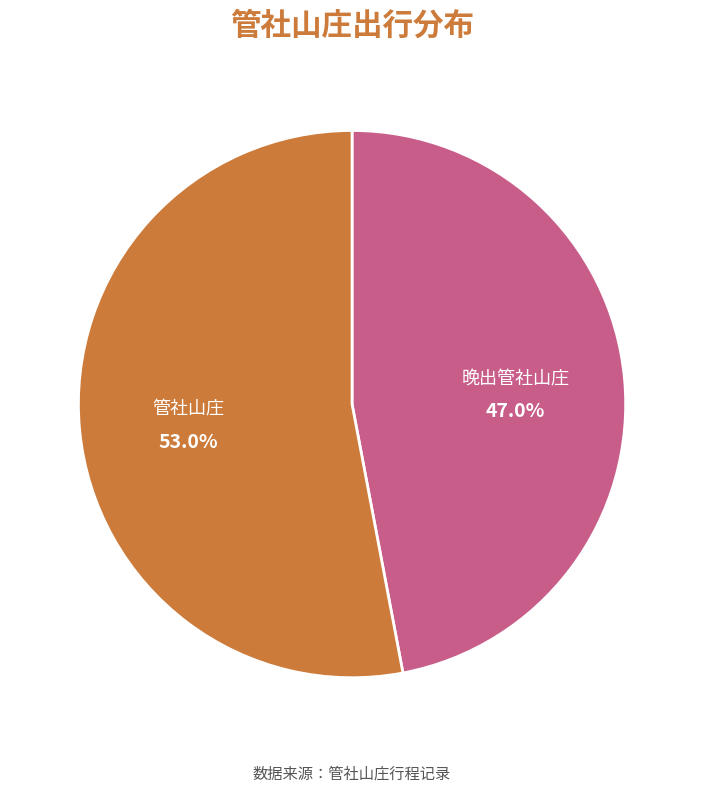

Is there any slice that represents more than half of the pie?

Yes